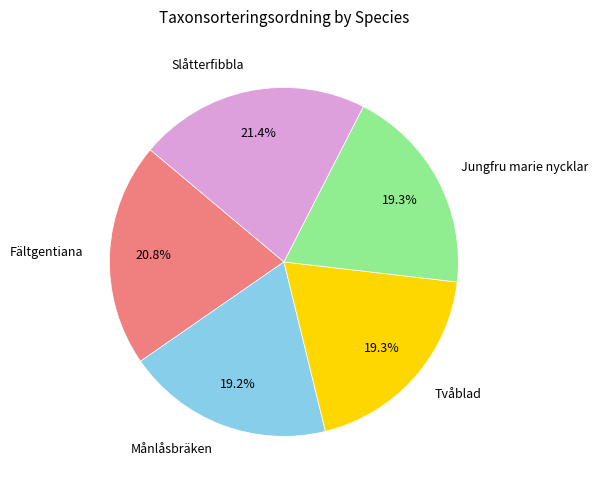

What is the largest slice in the pie chart?

Slåtterfibbla